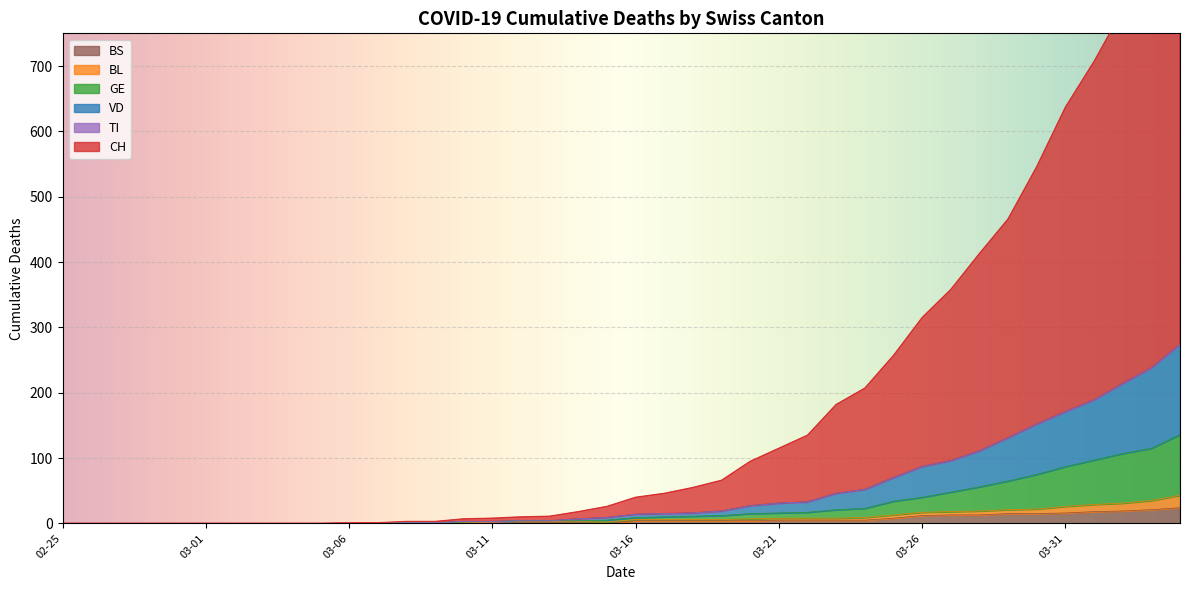

Does the chart display data point markers on the line(s)?

No